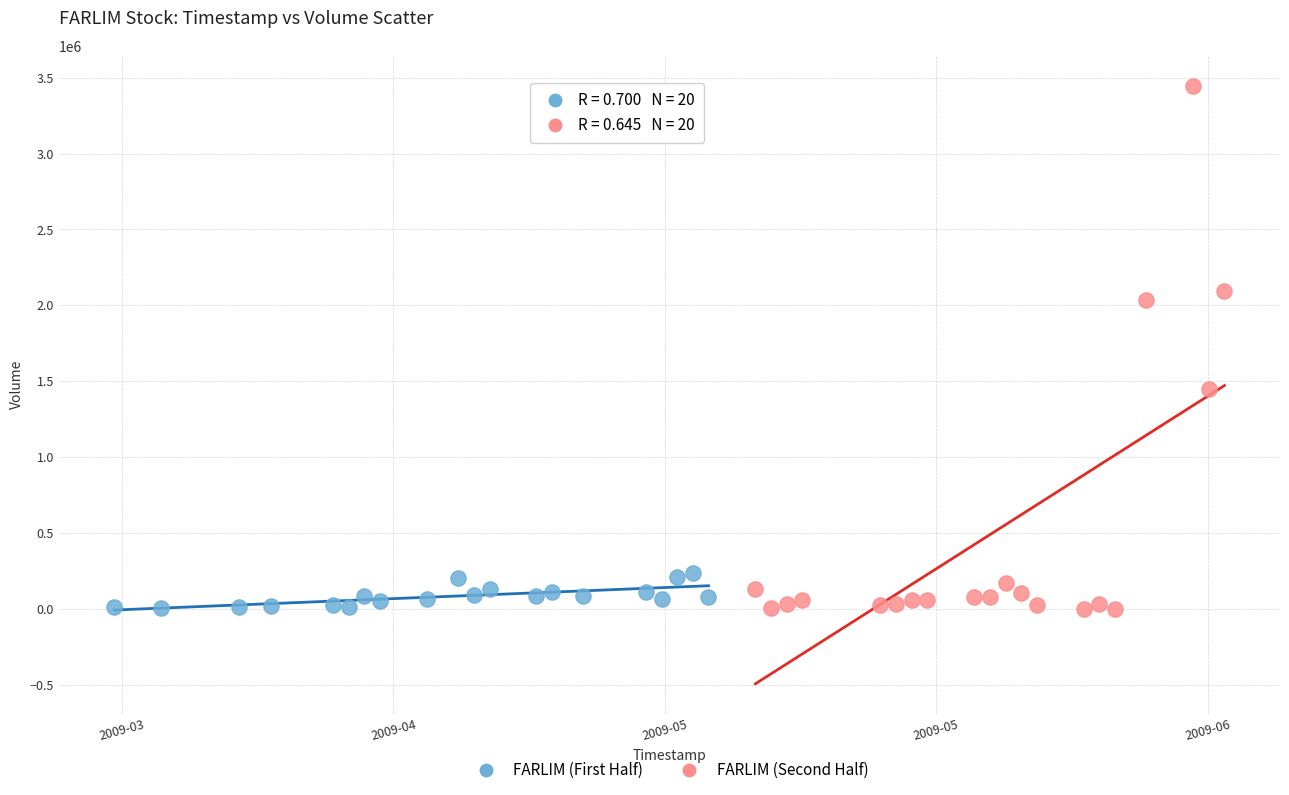

Which series contains the highest Y value?

FARLIM (Second Half)